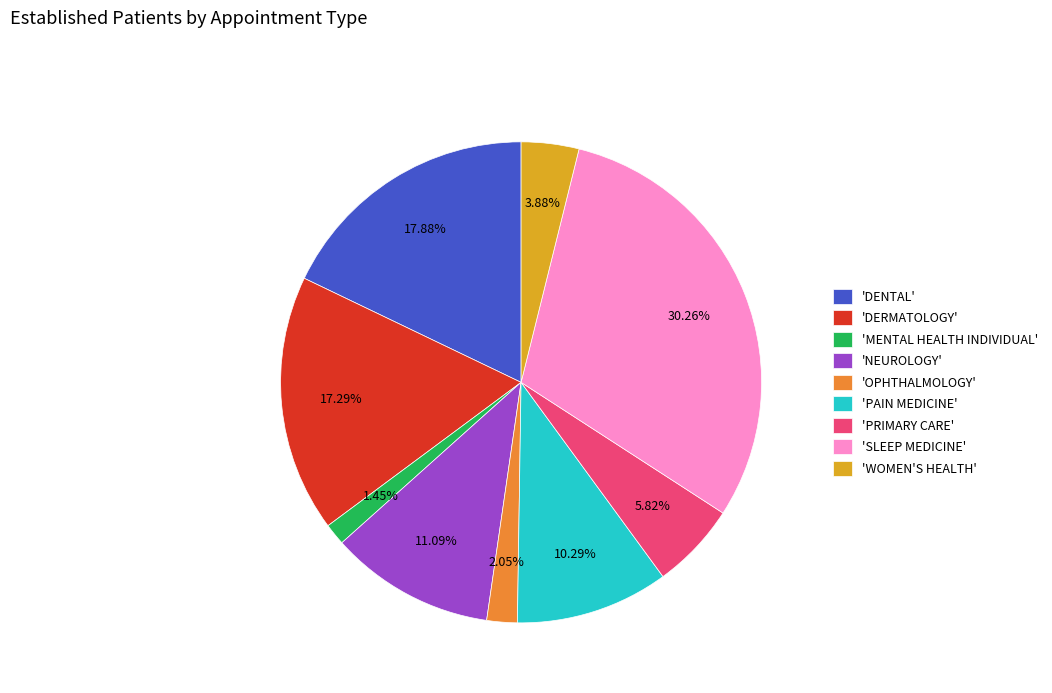

What is the ratio of the value at 'NEUROLOGY' to the value at 'DENTAL'?

0.6